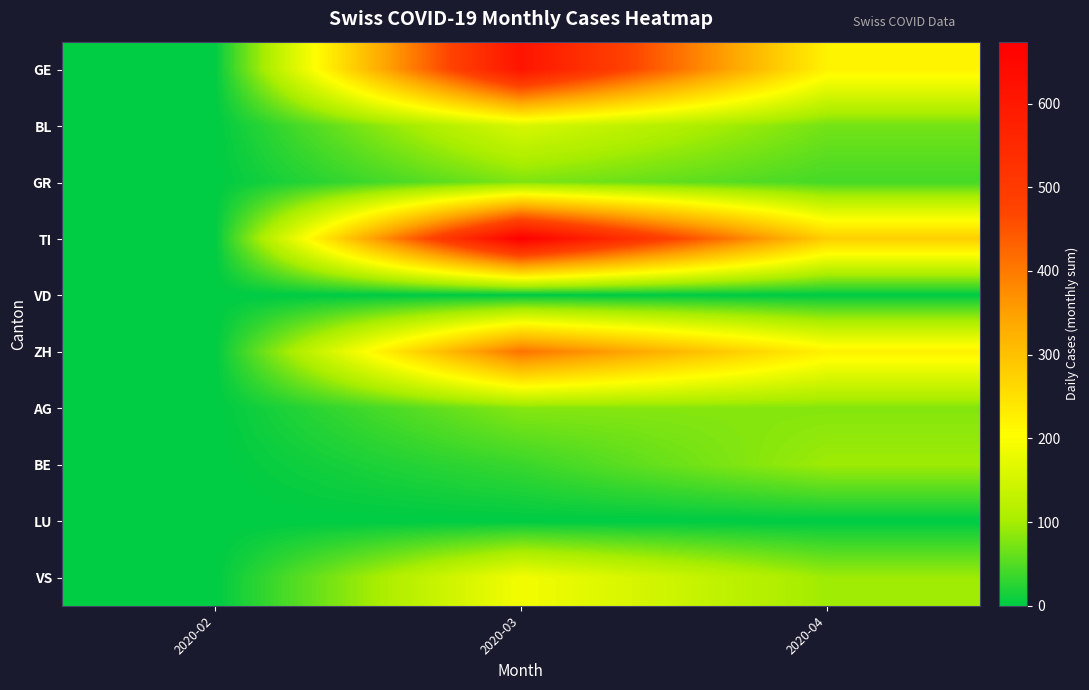

Rank the series at 2020-04 from highest to lowest value.

TI, ZH, GE, BE, VS, AG, BL, GR, VD, LU